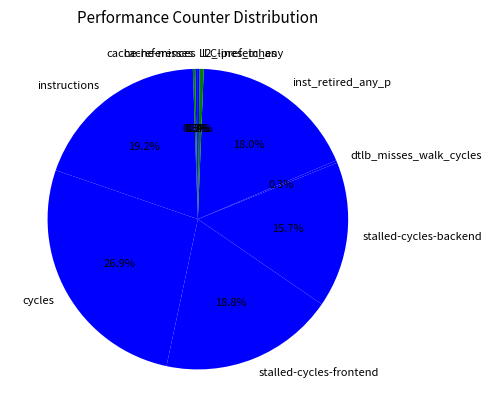

True or false: stalled-cycles-frontend accounts for 19% of the total.

True